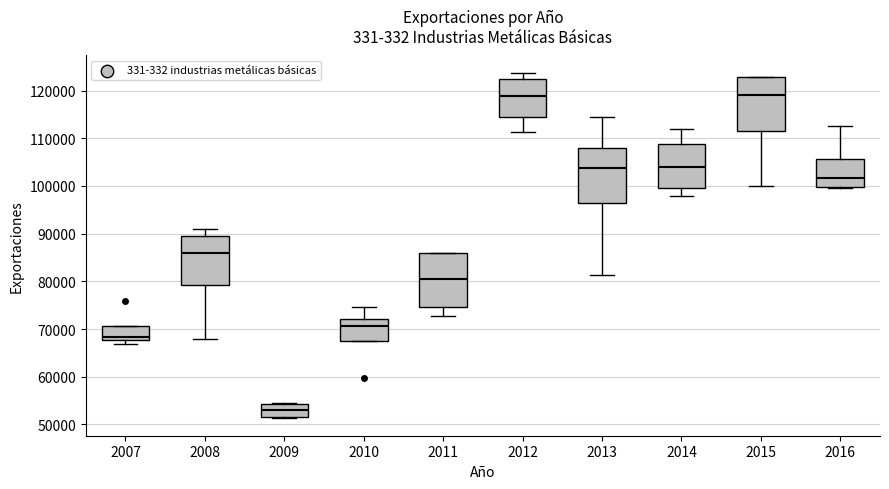

Reading left to right, read every box against the y-axis: the position of its median line, the range the box covers, and the ends of its whiskers. The values are not printed on the chart, so give them approximately, as read against the axis.

2007: median 68000 (just above the box's lower edge), box 68000 to 71000, whiskers 67000 to 71000
2008: median 86000, box 79000 to 90000, whiskers 68000 to 91000
2009: median 53000, box 52000 to 54000, whiskers 51000 to 54000
2010: median 71000, box 68000 to 72000, whiskers 68000 to 75000
2011: median 81000, box 75000 to 86000, whiskers 73000 to 86000
2012: median 119000, box 115000 to 123000, whiskers 111000 to 124000
2013: median 104000, box 97000 to 108000, whiskers 81000 to 115000
2014: median 104000, box 100000 to 109000, whiskers 98000 to 112000
2015: median 119000, box 112000 to 123000, whiskers 100000 to 123000
2016: median 102000, box 100000 to 106000, whiskers 99000 to 113000